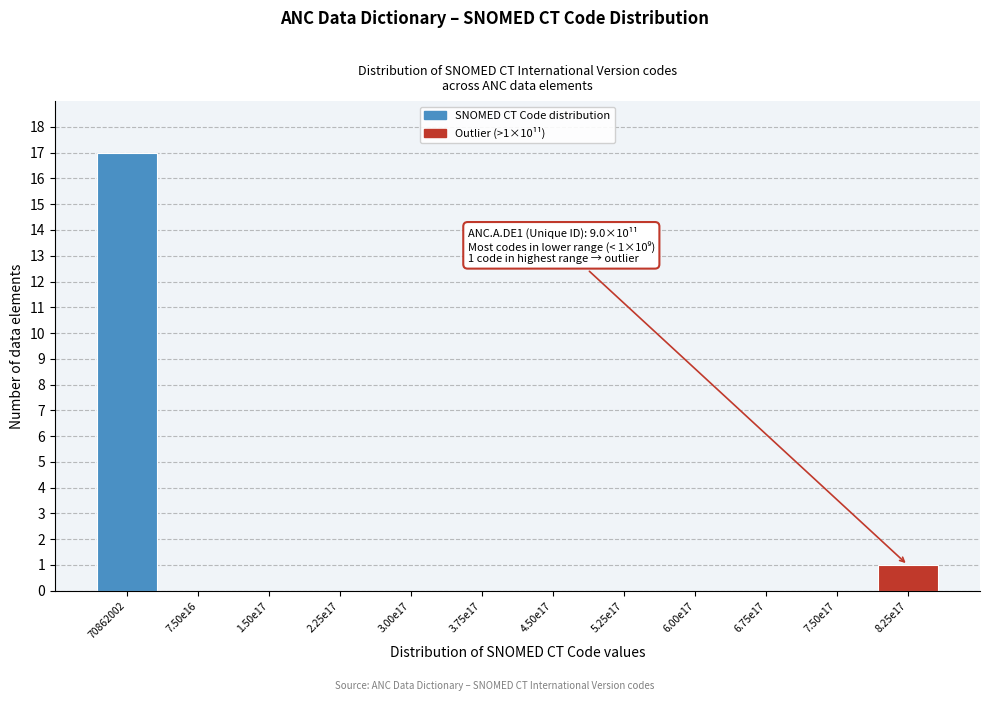

Reading left to right, what are all the values shown in this chart?

70862002=17	7.50e16=0	1.50e17=0	2.25e17=0	3.00e17=0	3.75e17=0	4.50e17=0	5.25e17=0	6.00e17=0	6.75e17=0	7.50e17=0	8.25e17=1